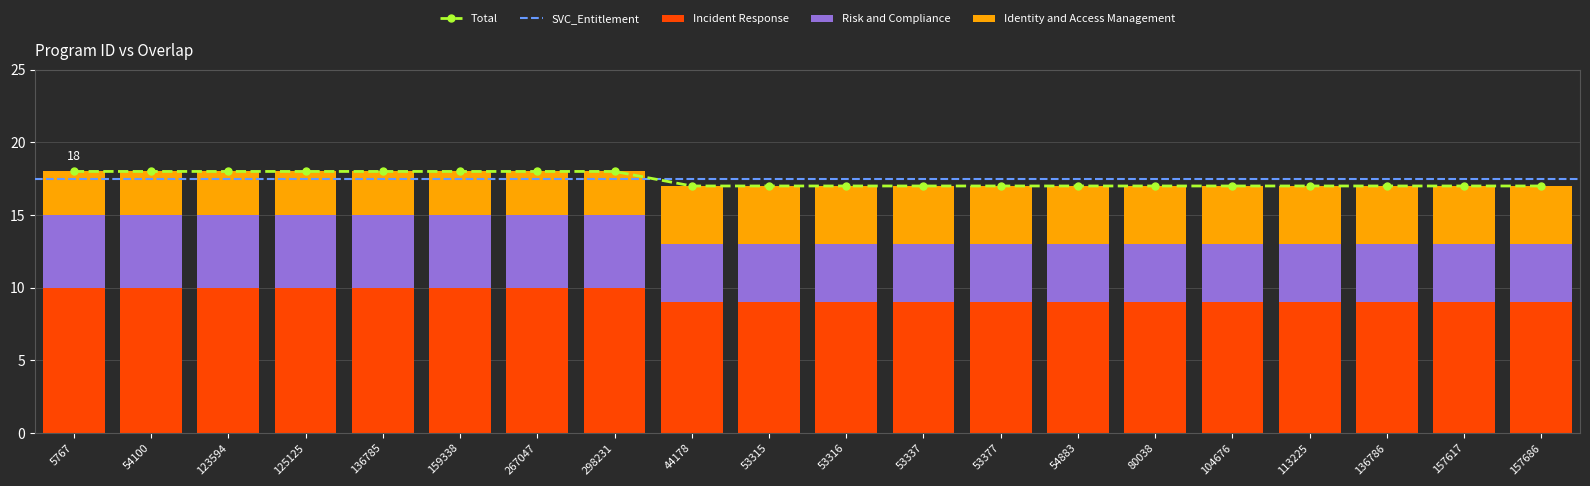

What is the value of the 20th bar from the left?

9